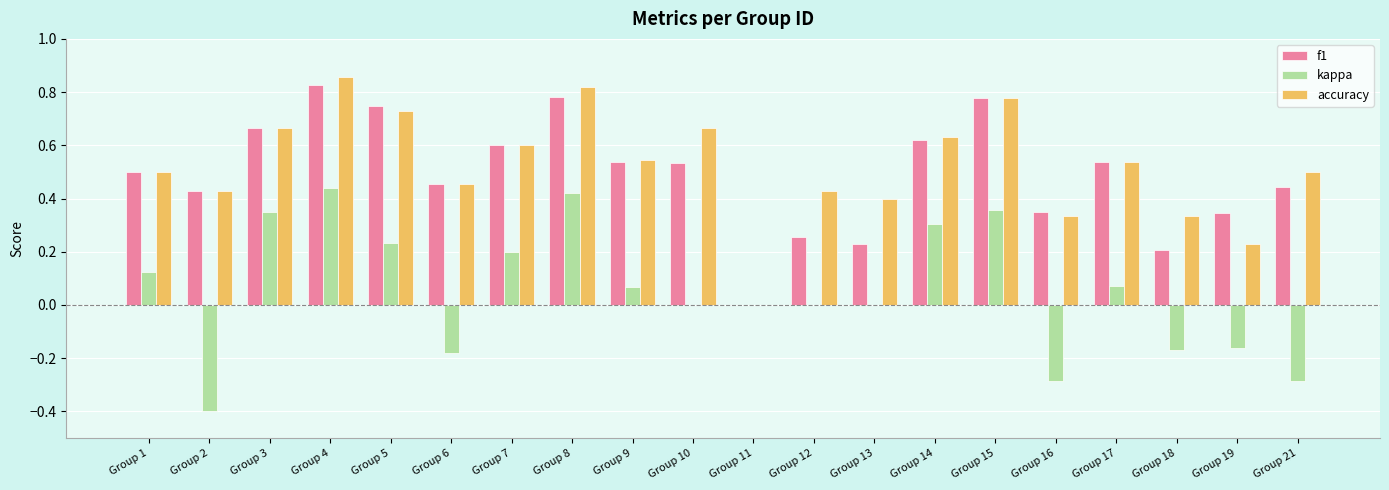

Which category has the highest value in the f1 series?

Group 4